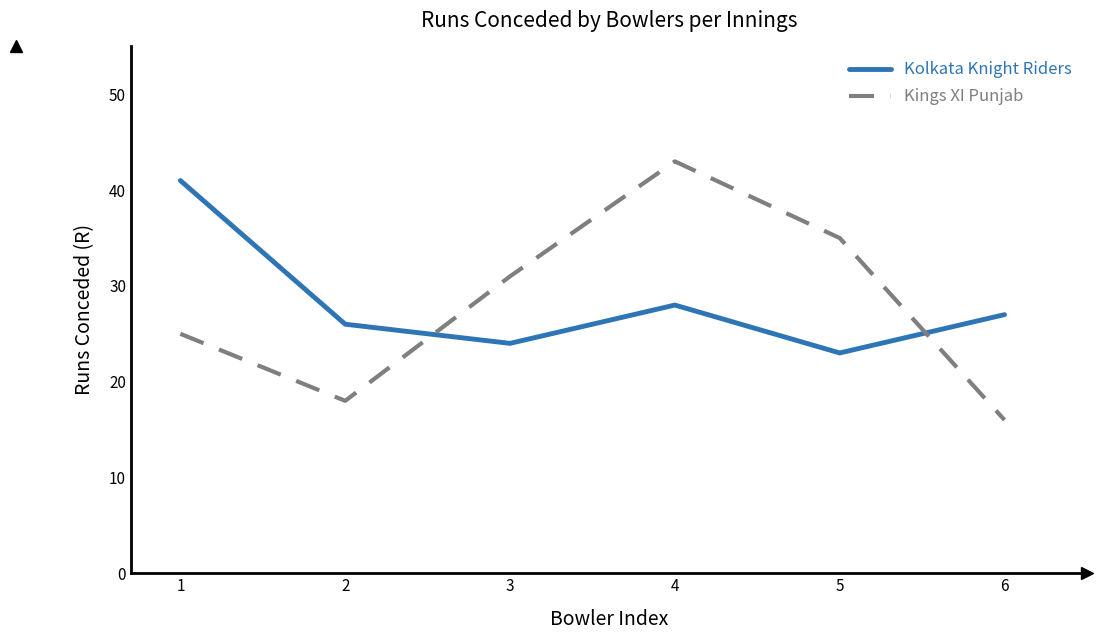

Which series changed the most between 3 and 6?

Kings XI Punjab